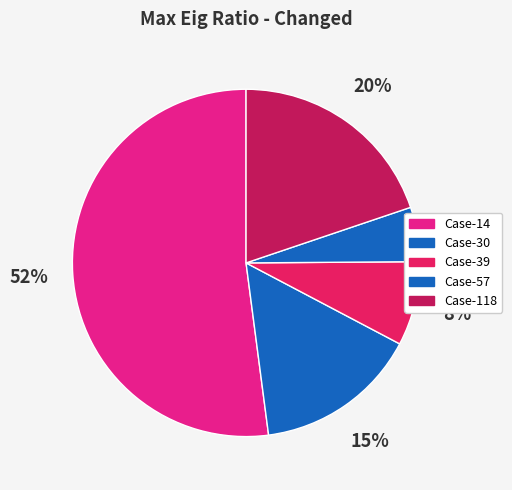

Which category has the biggest portion of the pie?

Case-14